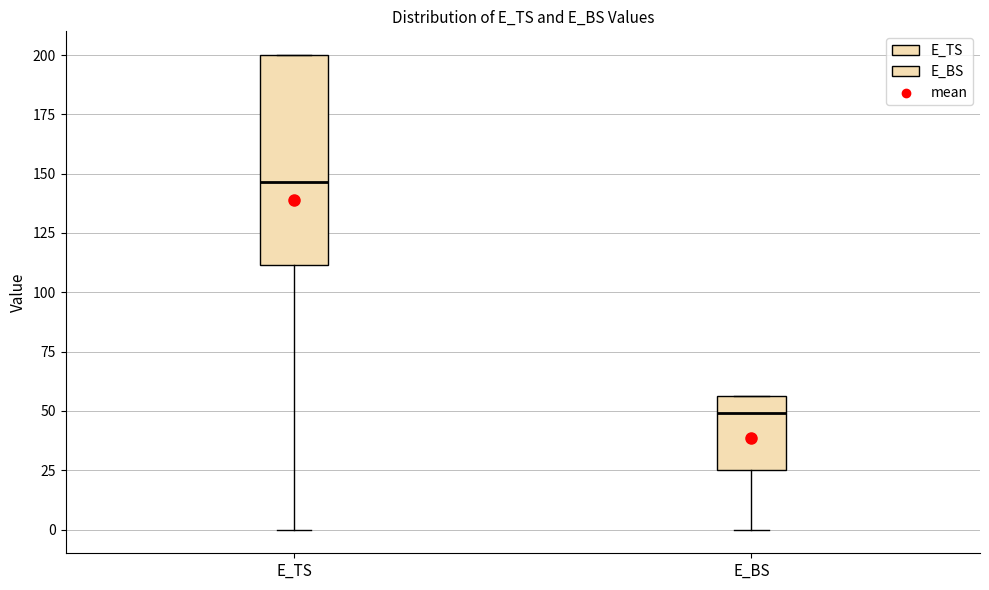

Reading left to right, read every box against the y-axis: the position of its median line, the range the box covers, and the ends of its whiskers. The values are not printed on the chart, so give them approximately, as read against the axis.

E_TS: median 145, box 110 to 200, whiskers 0 to 200
E_BS: median 50, box 25 to 55, whiskers 0 to 55